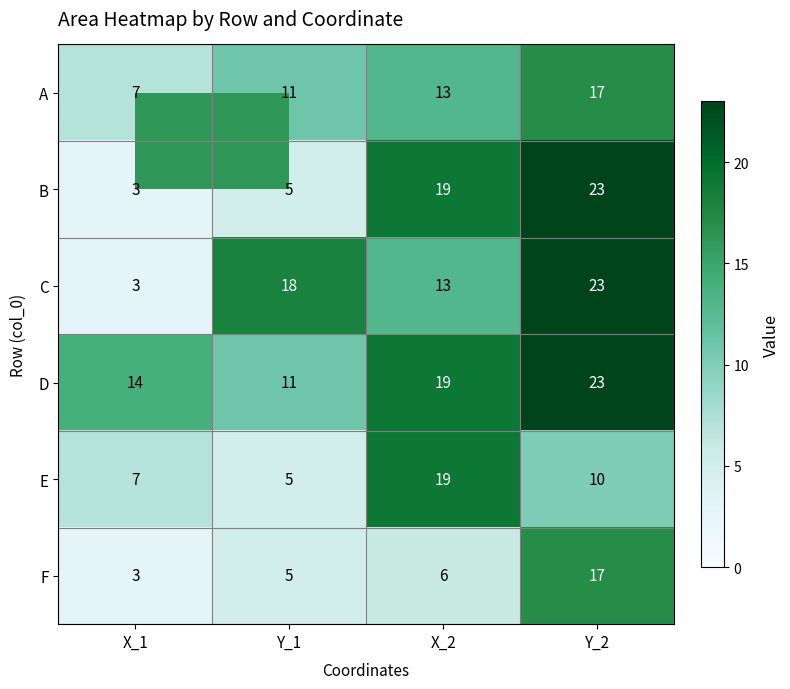

Where is C nearest to the value 13?

X_2